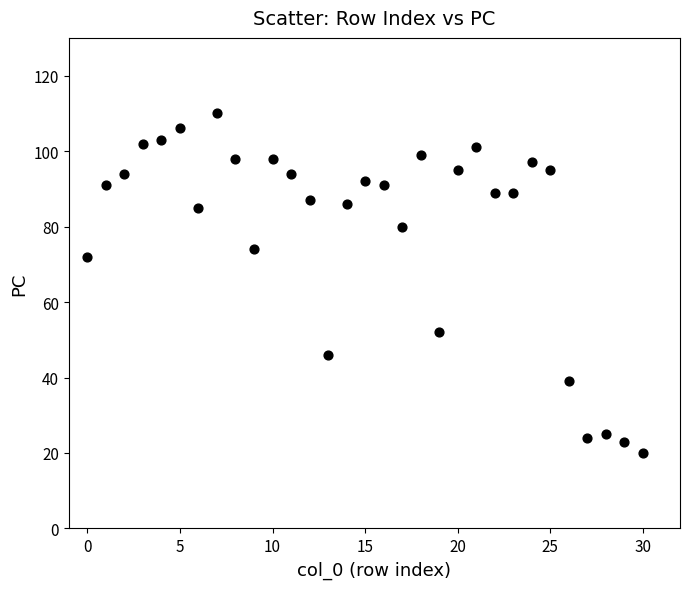

What Y value in the scatter plot is closest to 65?

72